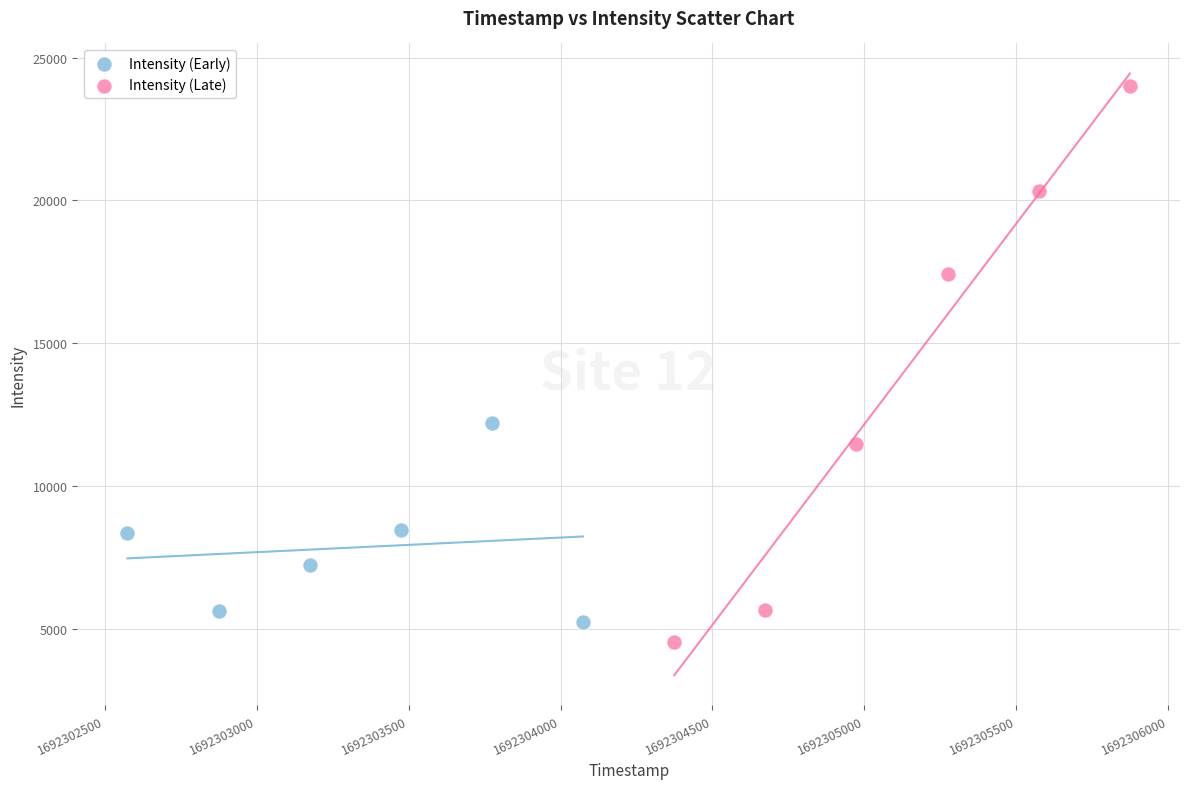

What are all the series names shown in the legend?

Intensity (Early), Intensity (Late)